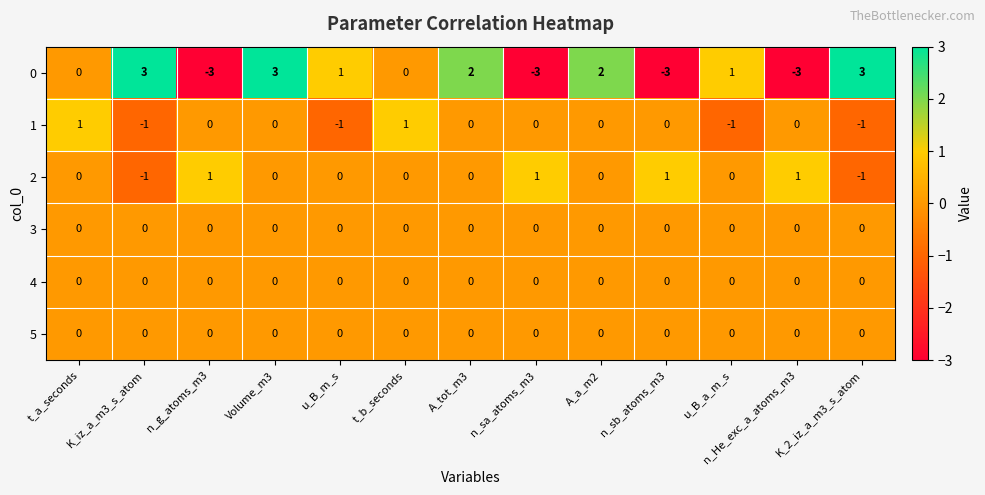

At which category is the sum across all series the highest?

Volume_m3